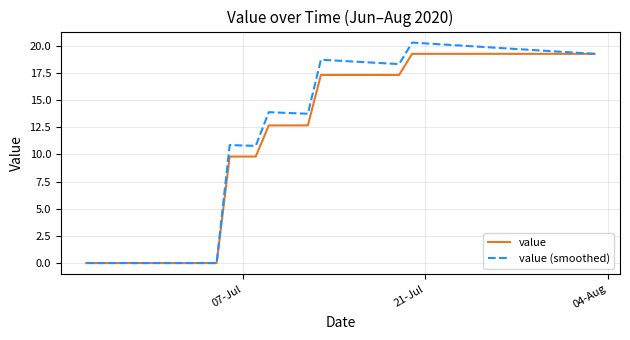

List the series in order of their overall mean, lowest first.

value, value (smoothed)